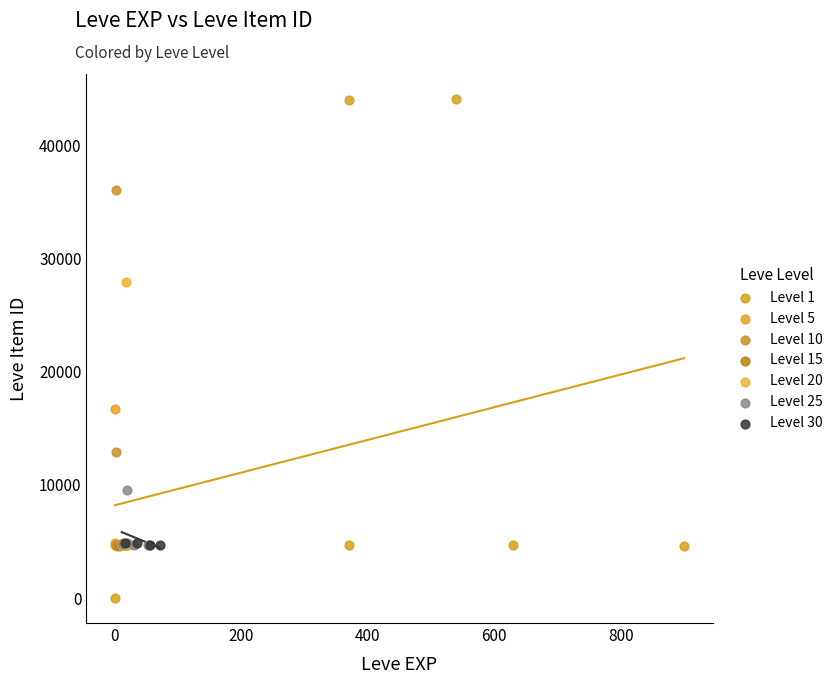

What are all the series names shown in the legend?

Level 1, Level 5, Level 10, Level 15, Level 20, Level 25, Level 30